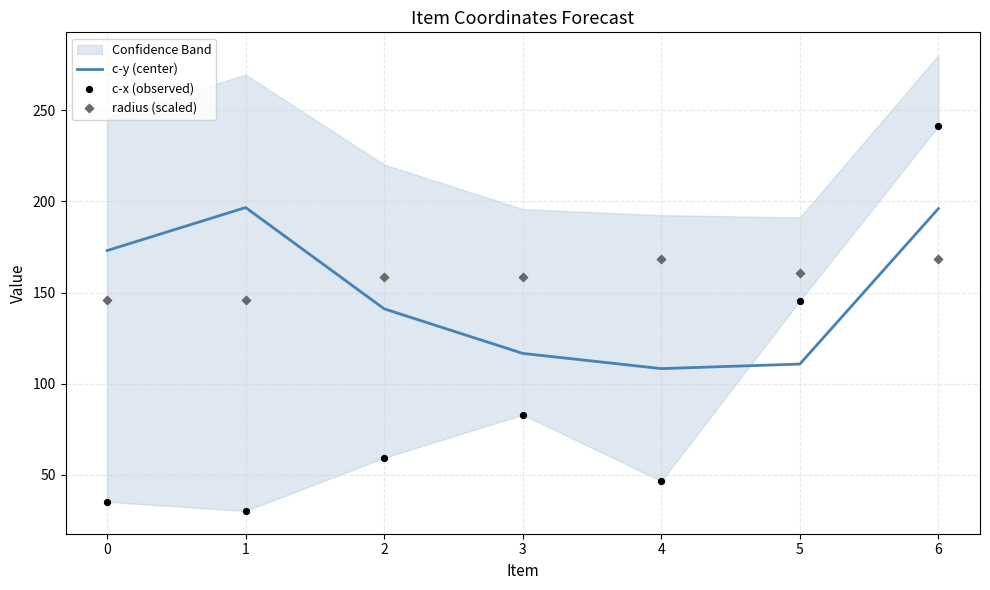

At which category is the sum across all series the highest?

6